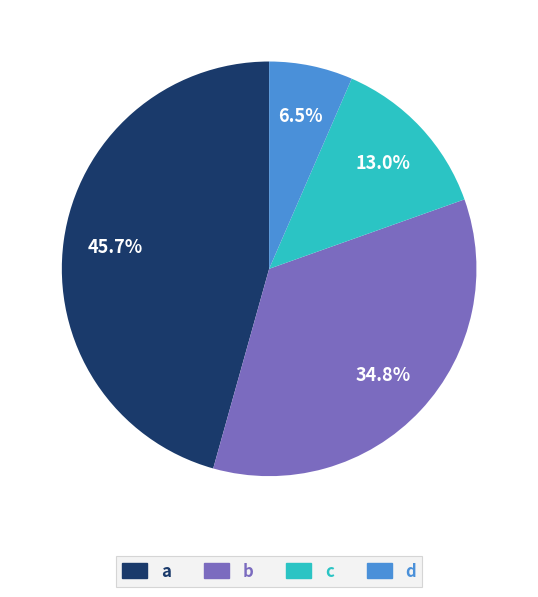

Is a the majority of the pie?

No